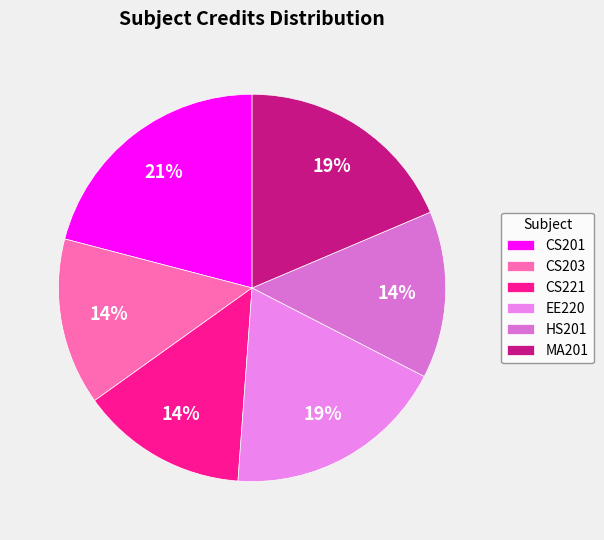

What is the change in value from CS221 to EE220?

+2